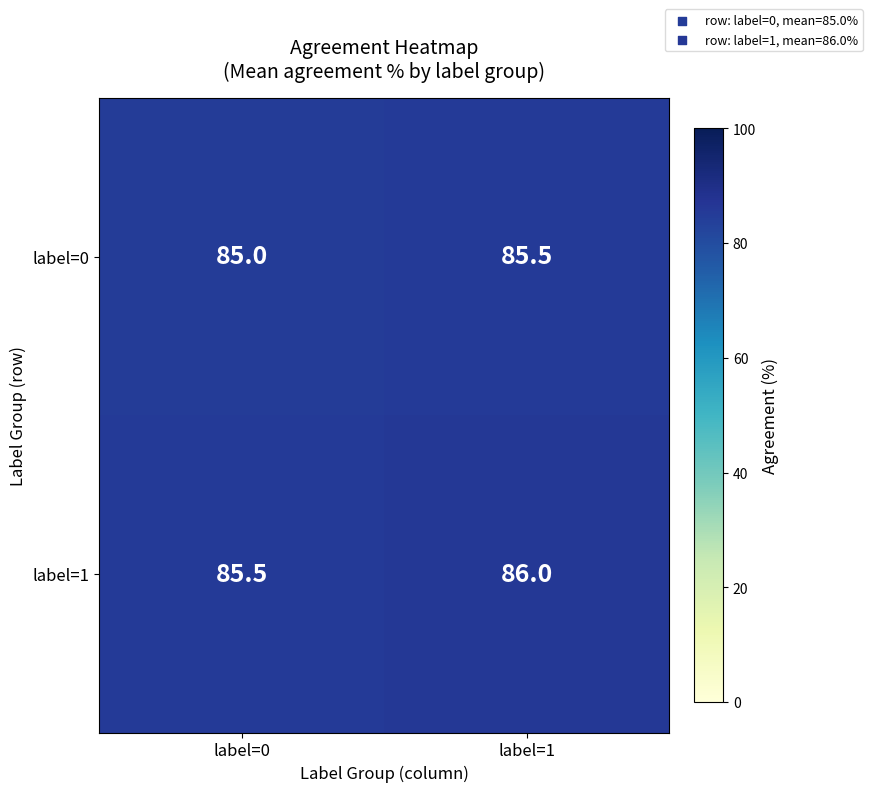

Which series has the largest total across all categories?

label=1